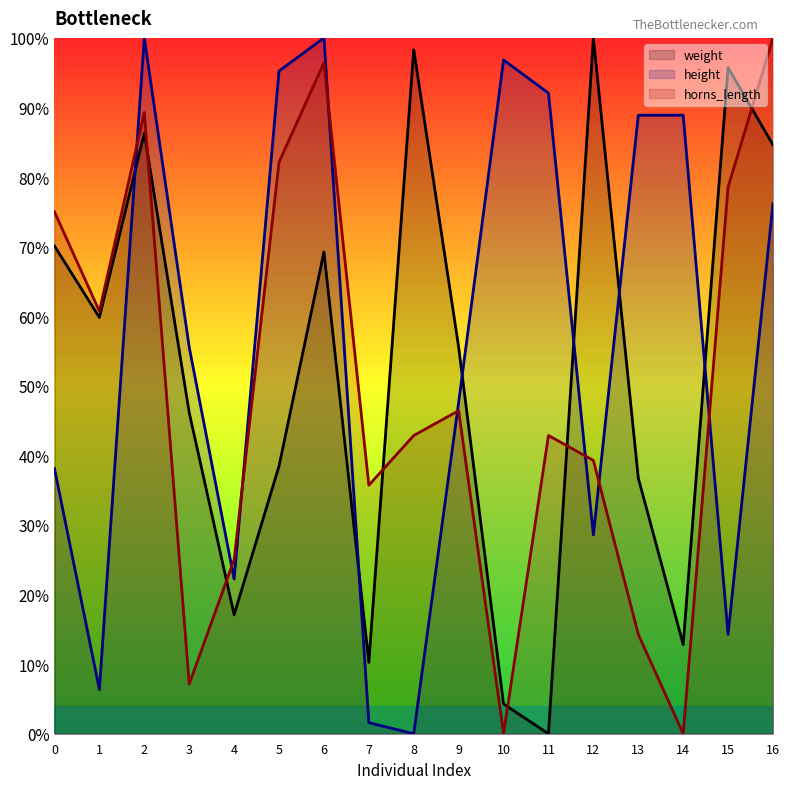

Reading left to right, extract all data points from this chart.

weight: 0=70.1	1=59.8	2=86.3	3=46.2	4=17.1	5=38.5	6=69.2	7=10.3	8=98.3	9=55.6	10=4.3	11=0.0	12=100.0	13=36.8	14=12.8	15=95.7	16=84.6
height: 0=38.1	1=6.3	2=100.0	3=55.6	4=22.2	5=95.2	6=100.0	7=1.6	8=0.0	9=47.6	10=96.8	11=92.1	12=28.6	13=88.9	14=88.9	15=14.3	16=76.2
horns_length: 0=75.0	1=60.7	2=89.3	3=7.1	4=25.0	5=82.1	6=96.4	7=35.7	8=42.9	9=46.4	10=0.0	11=42.9	12=39.3	13=14.3	14=0.0	15=78.6	16=100.0